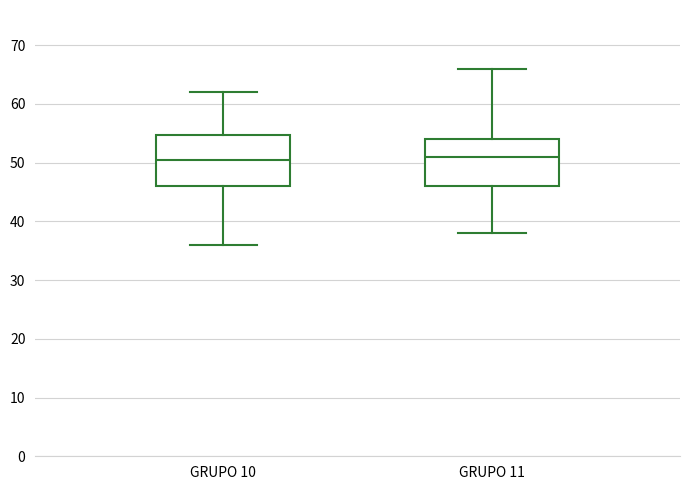

Reading left to right, transcribe this box plot: for each box, give where its median line is, the range the box spans, and where its two whiskers end, as read against the y-axis. The values are not printed on the chart, so give them approximately, as read against the axis.

GRUPO 10: median 51, box 46 to 55, whiskers 36 to 62
GRUPO 11: median 51, box 46 to 54, whiskers 38 to 66